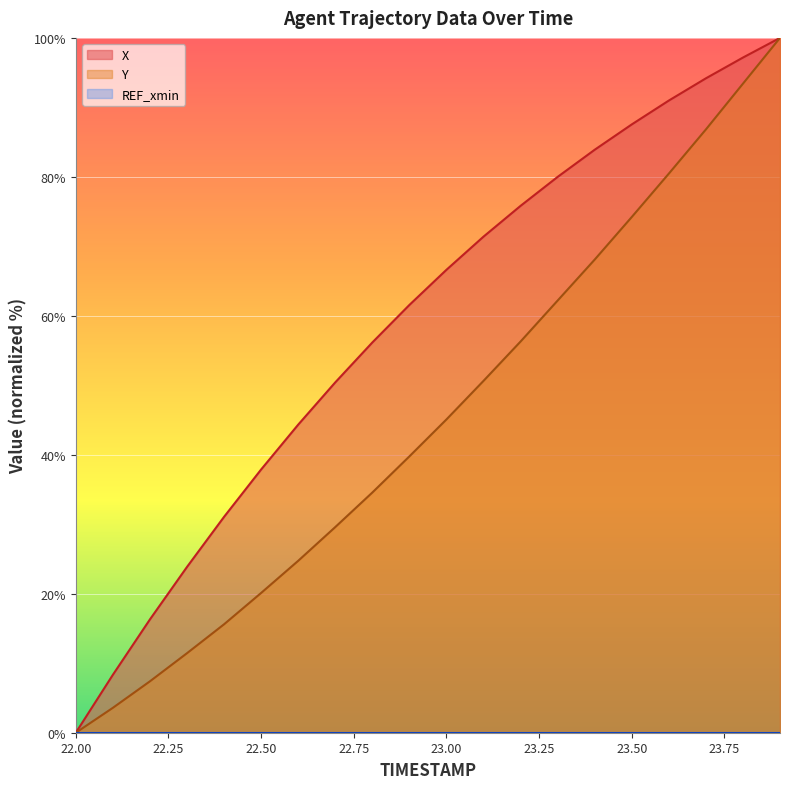

How many categories are shown in the chart?

20